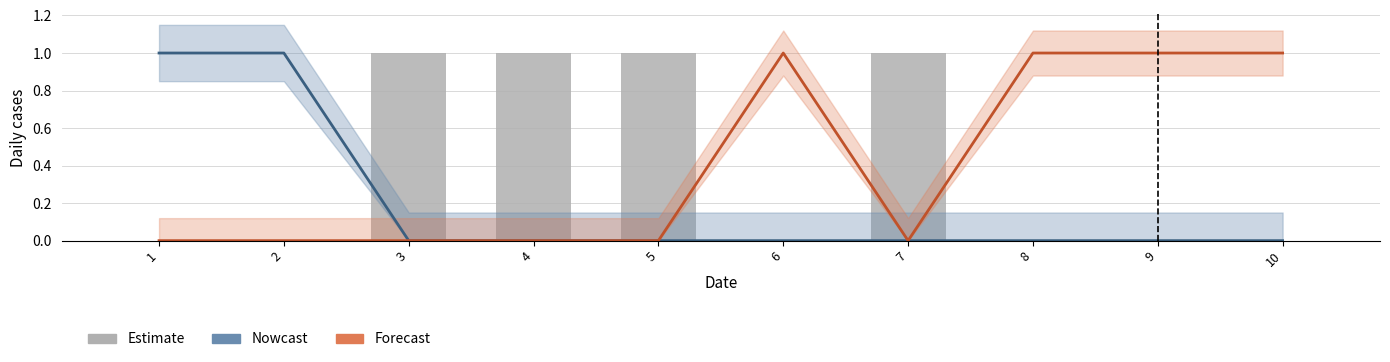

What value does the Forecast series have at 10?

1